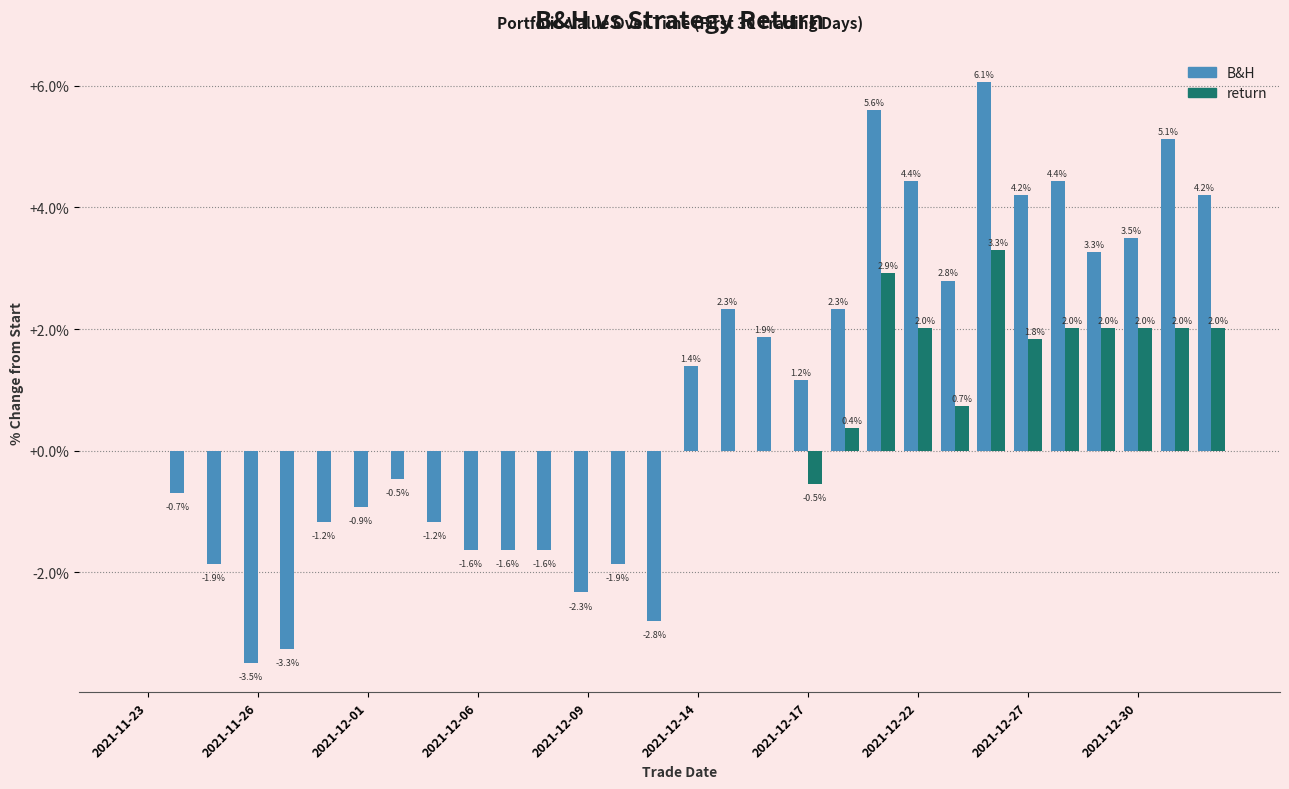

What is the highest value of the B&H series?

6.1